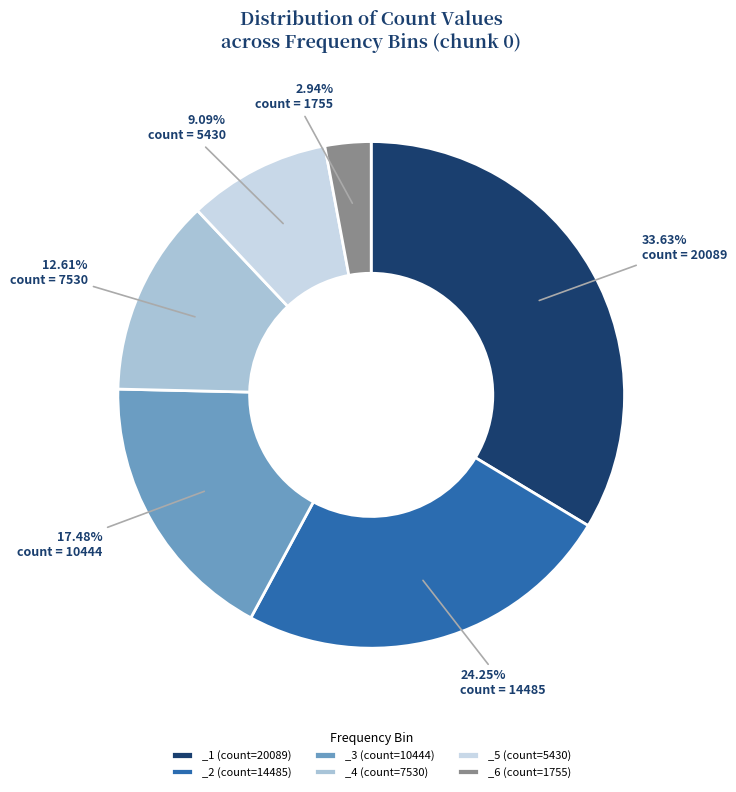

Do _4 (count=7530) and _1 (count=20089) together represent more than half of the pie?

No